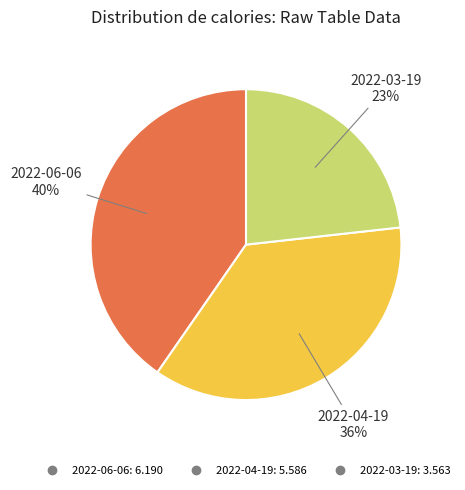

Rank the categories by value from lowest to highest.

2022-03-19, 2022-04-19, 2022-06-06